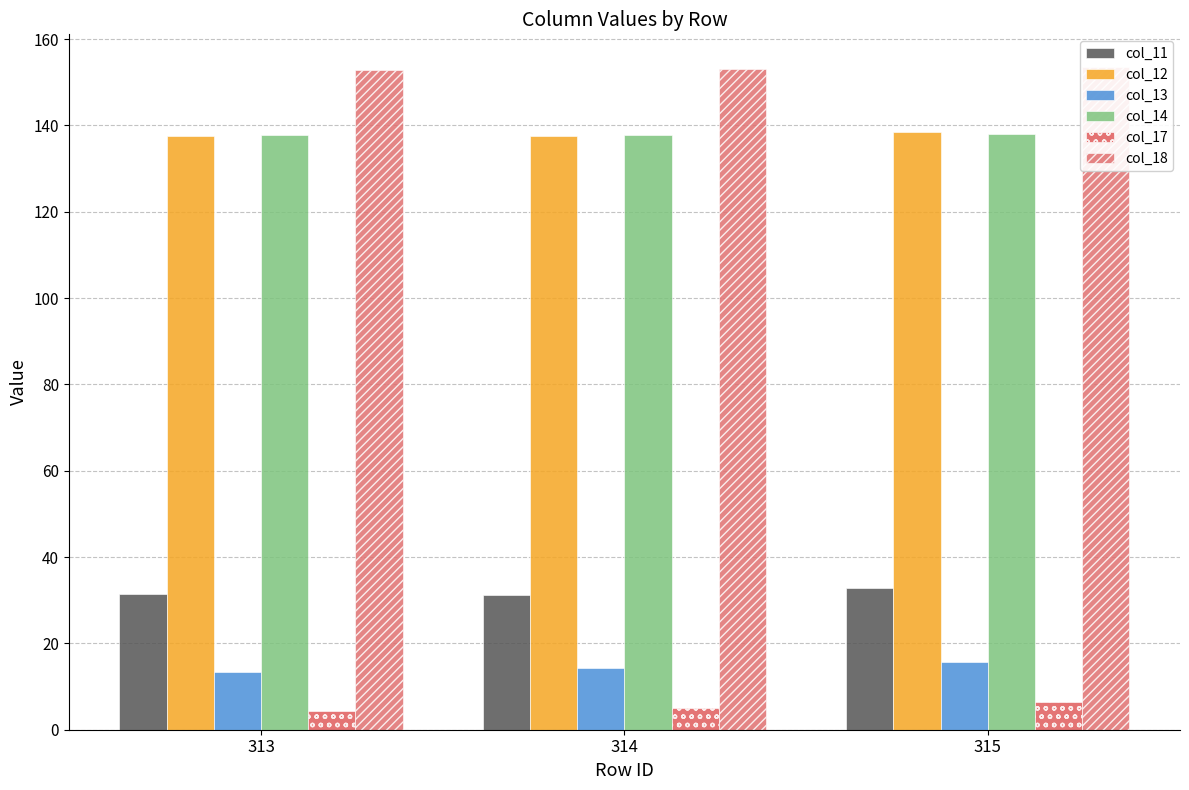

What is the sum of all col_11 values?

95.4